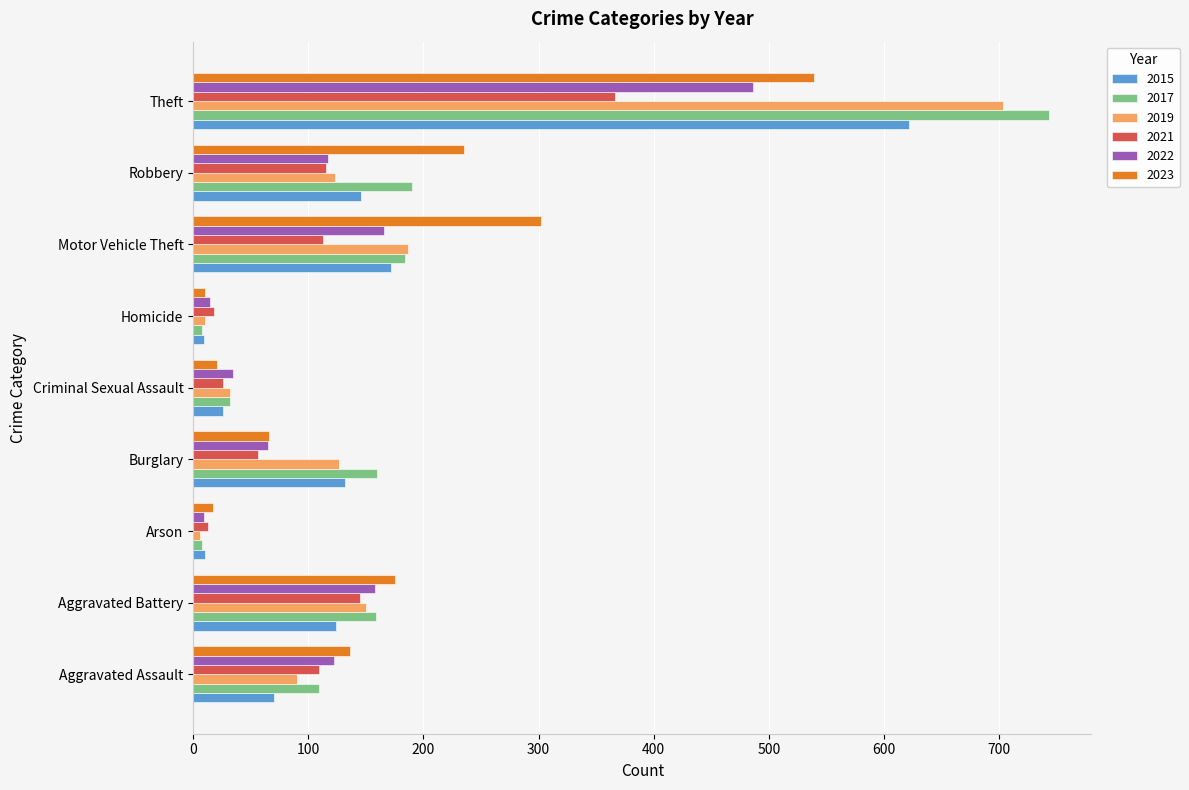

What is the greatest value displayed?

743